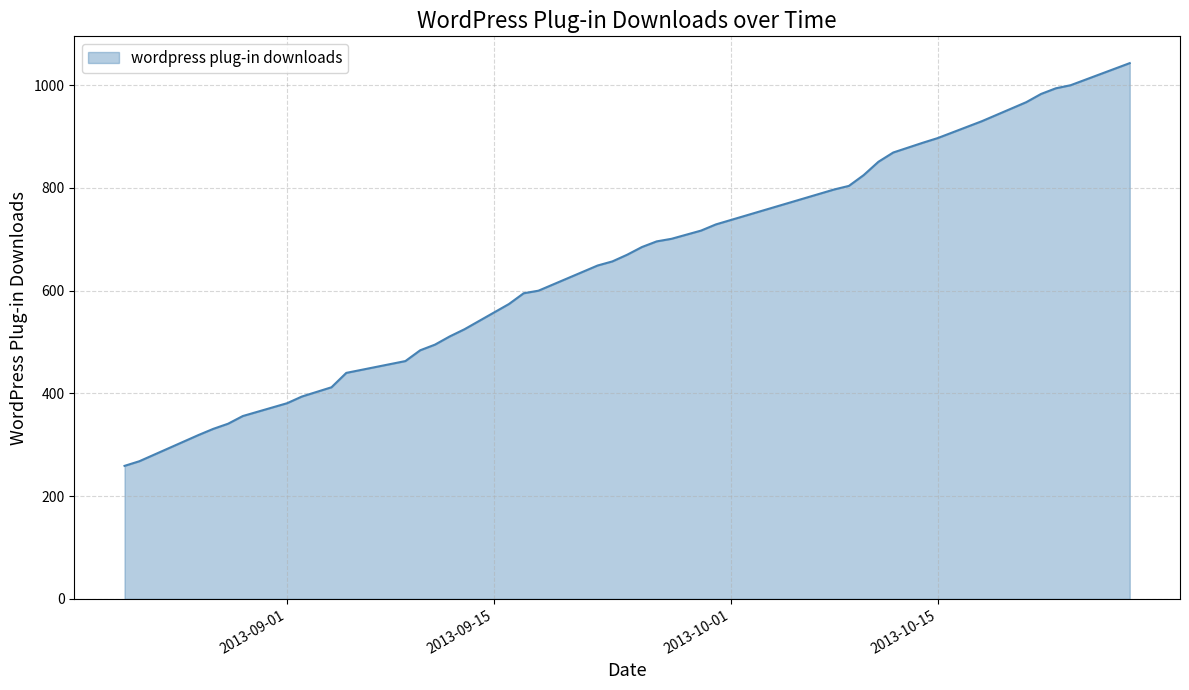

What is the difference between the maximum and minimum values?

784